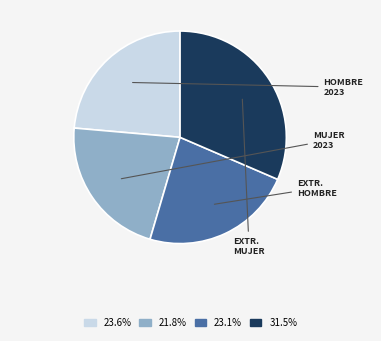

Do 23.6% and 21.8% together represent more than half of the pie?

No